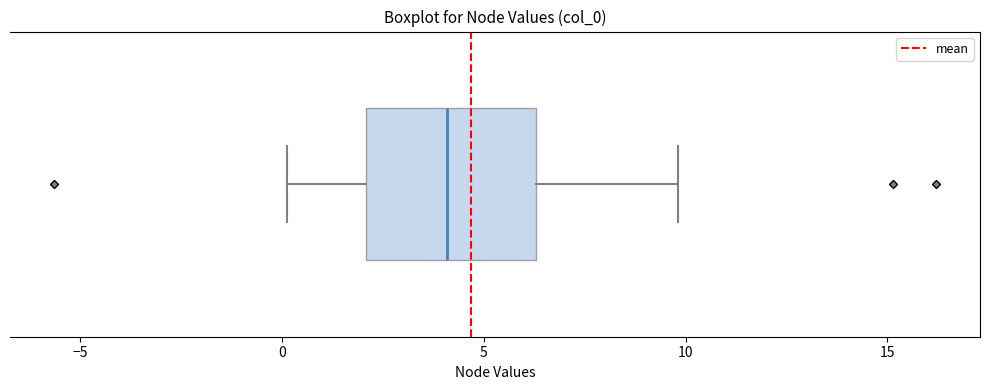

Read this box plot against the x-axis: the position of the median line, the range covered by the box, and the ends of both whiskers. The values are not printed on the chart, so give them approximately, as read against the axis.

median 4.0, box 2.0 to 6.5, whiskers 0.0 to 10.0